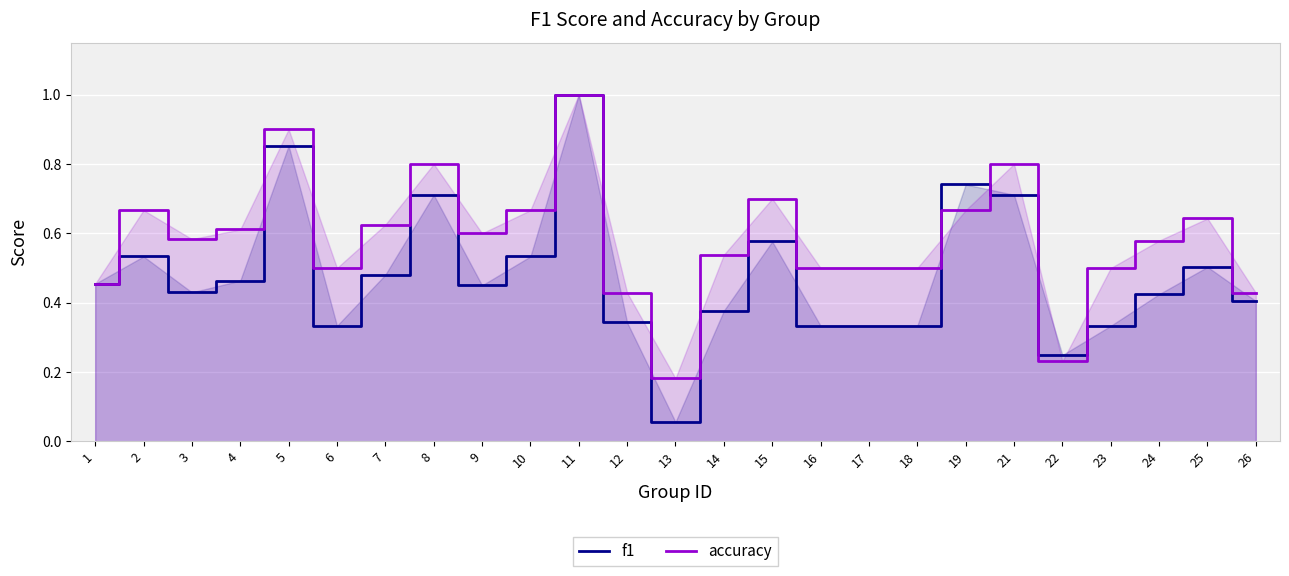

How many distinct data groups are displayed?

2